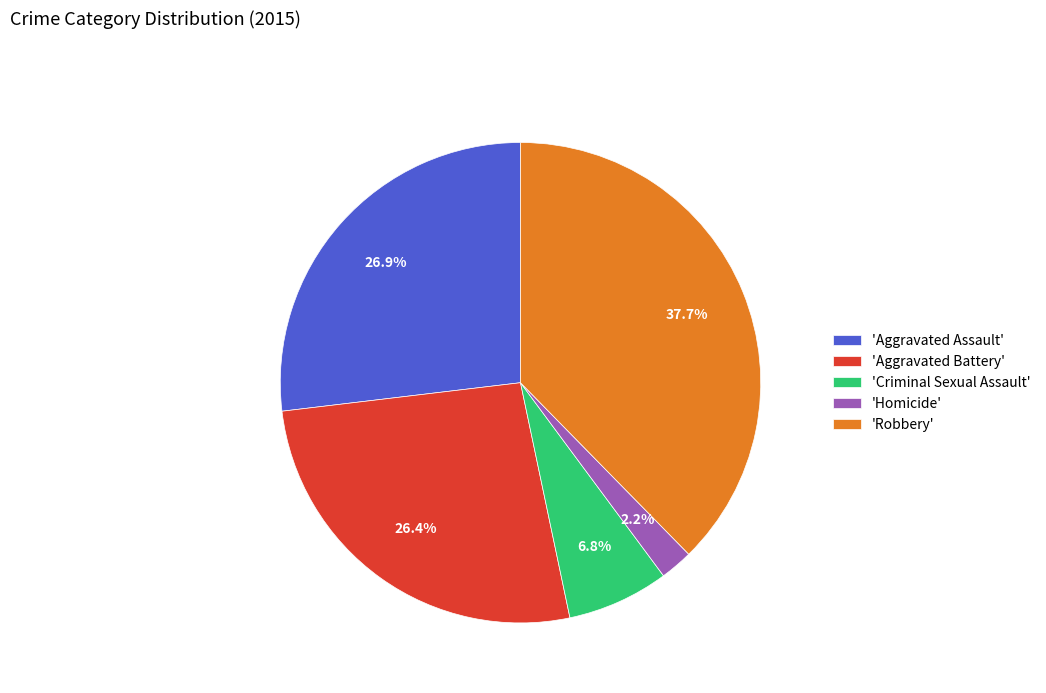

Which category has the biggest portion of the pie?

'Robbery'